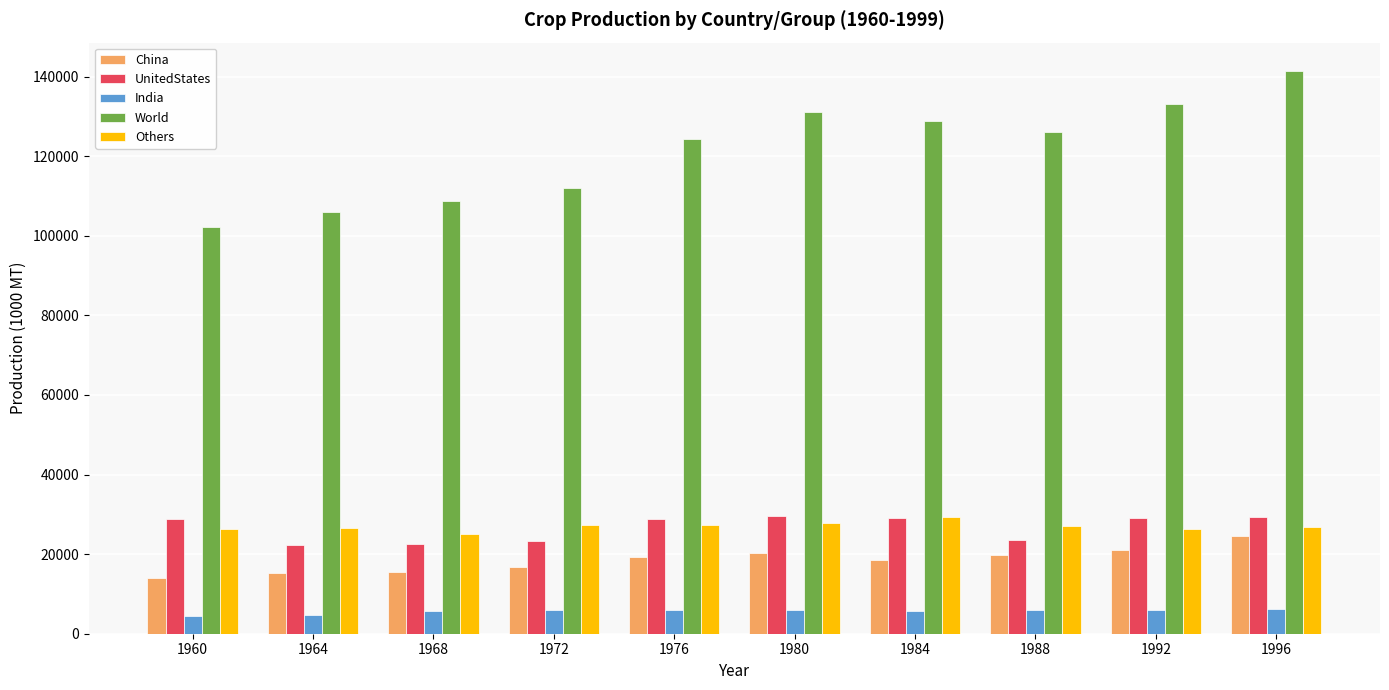

The value of China at 1984 is 18537. True or false?

True